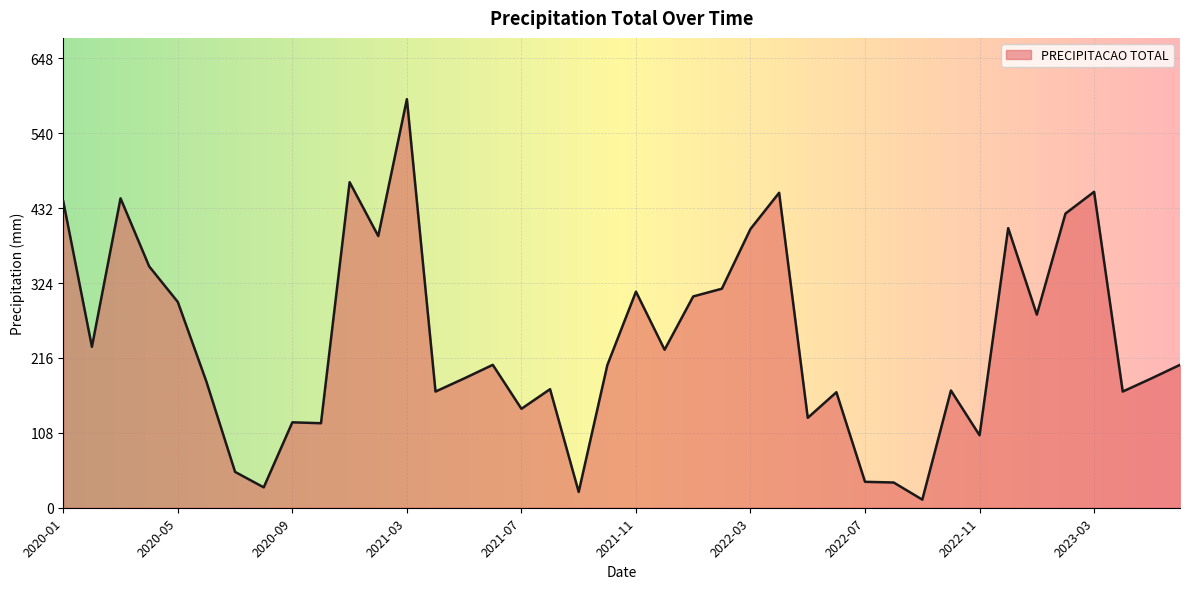

What is the maximum value shown in the chart?

589.3